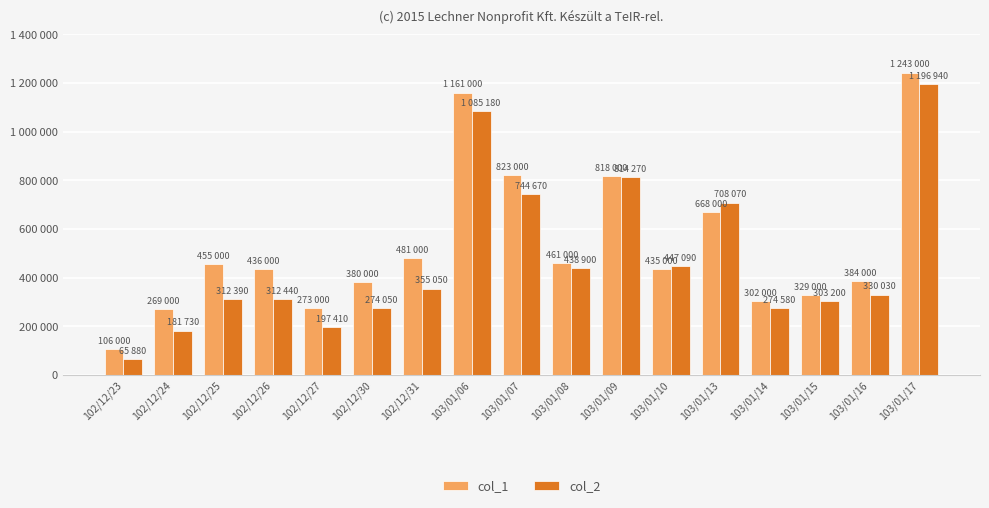

Is it true that col_1 equals 461000 at 103/01/08?

True